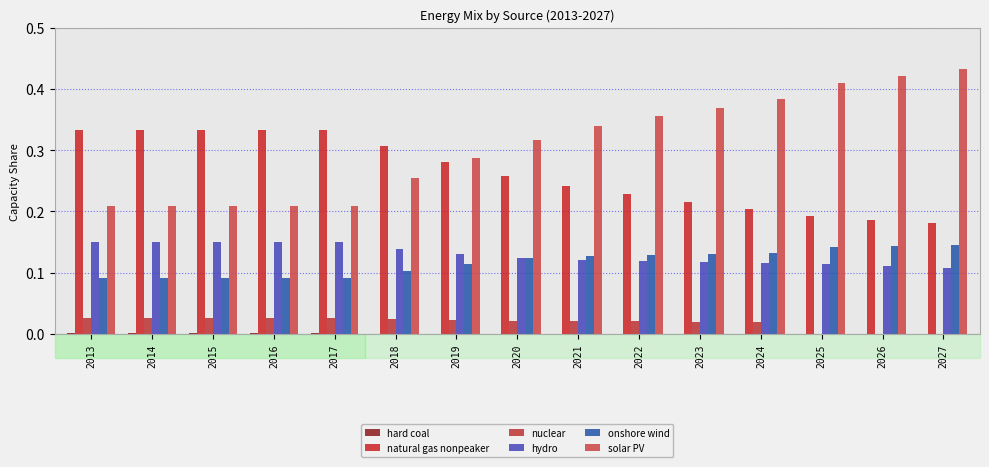

List the labels in order of onshore wind value, largest first.

2027, 2026, 2025, 2024, 2023, 2022, 2021, 2020, 2019, 2018, 2013, 2014, 2015, 2016, 2017